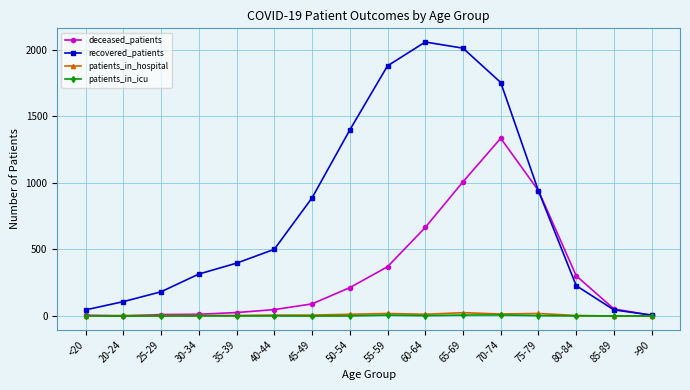

What is the value of the recovered_patients point at the 16th from the left?

7